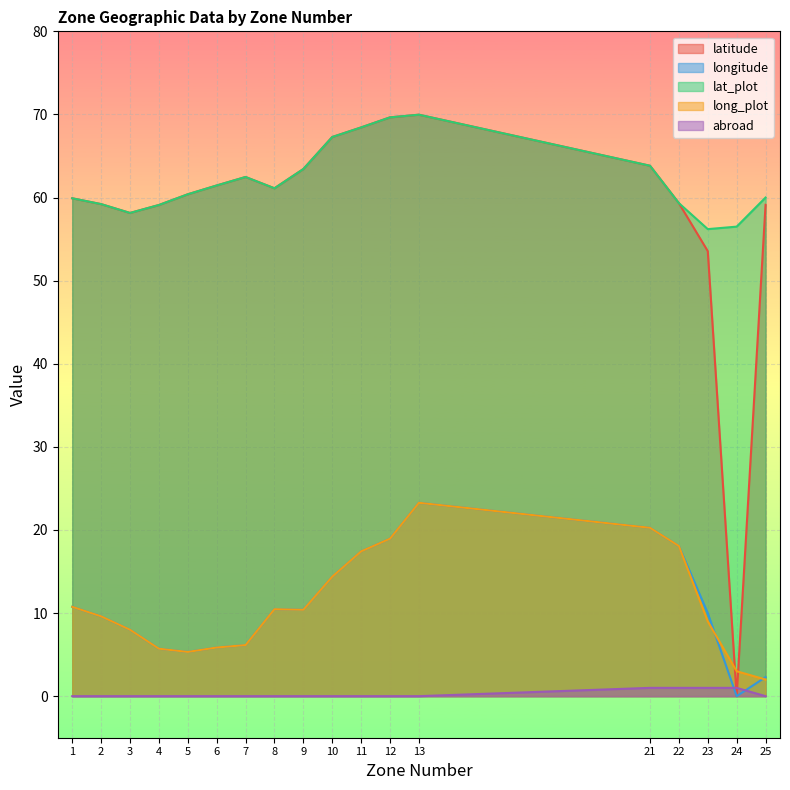

How many abroad values are between 0 and 1?

18